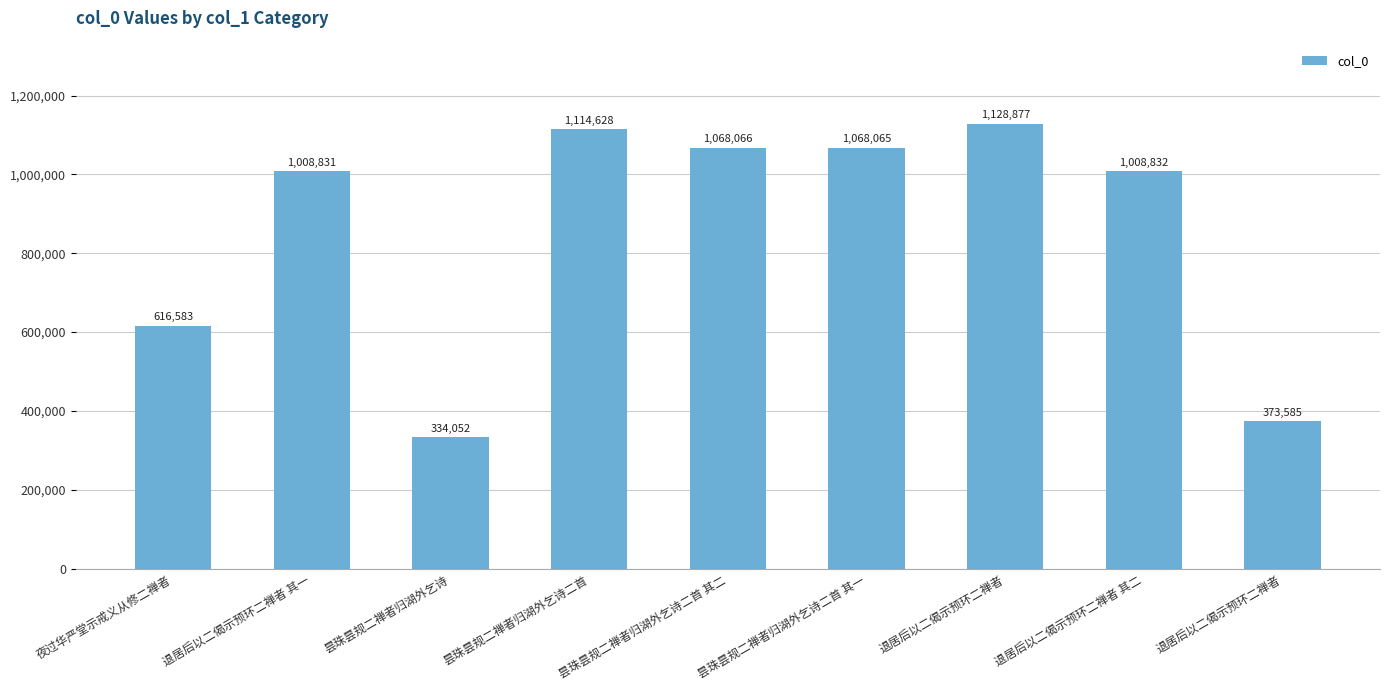

How many bars are there in total?

9